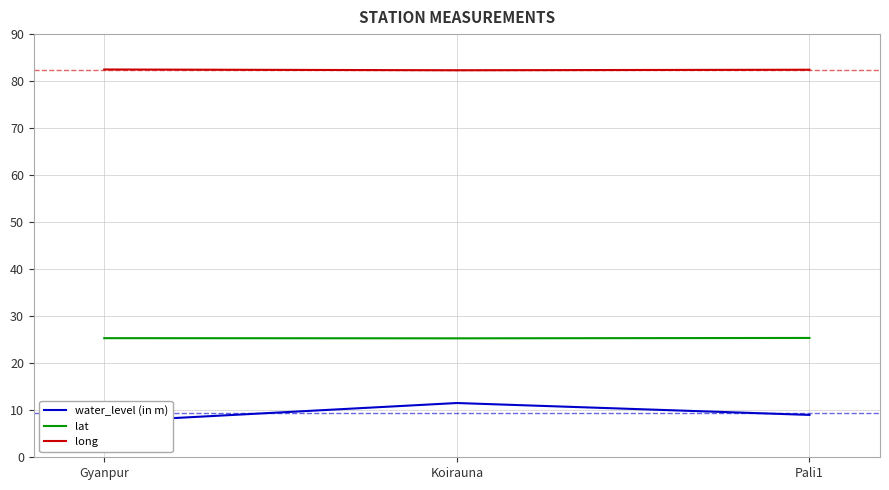

How many data points does each series have?

3